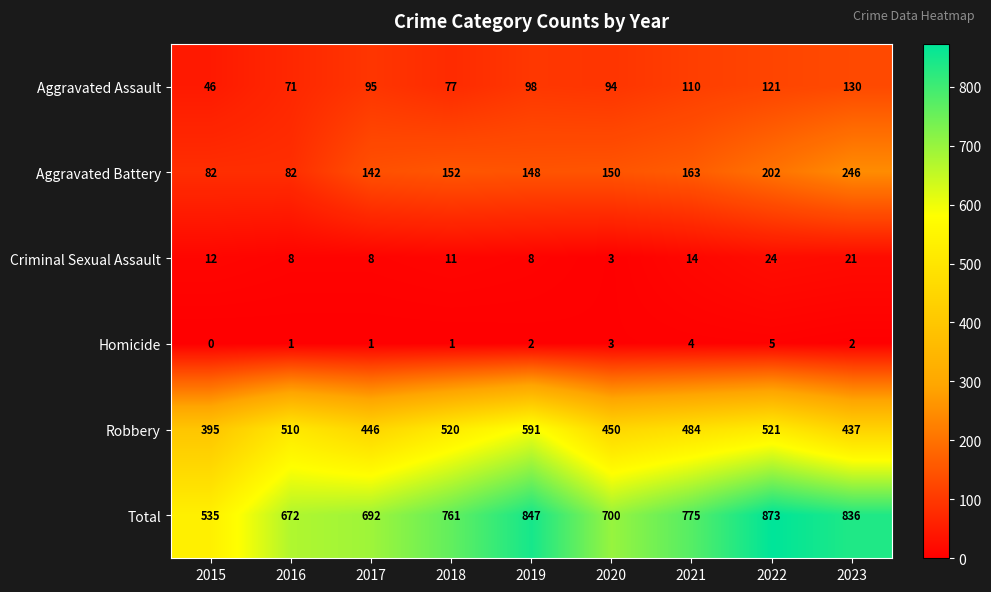

What is the sum of the Robbery values at 2016 and 2018?

1030